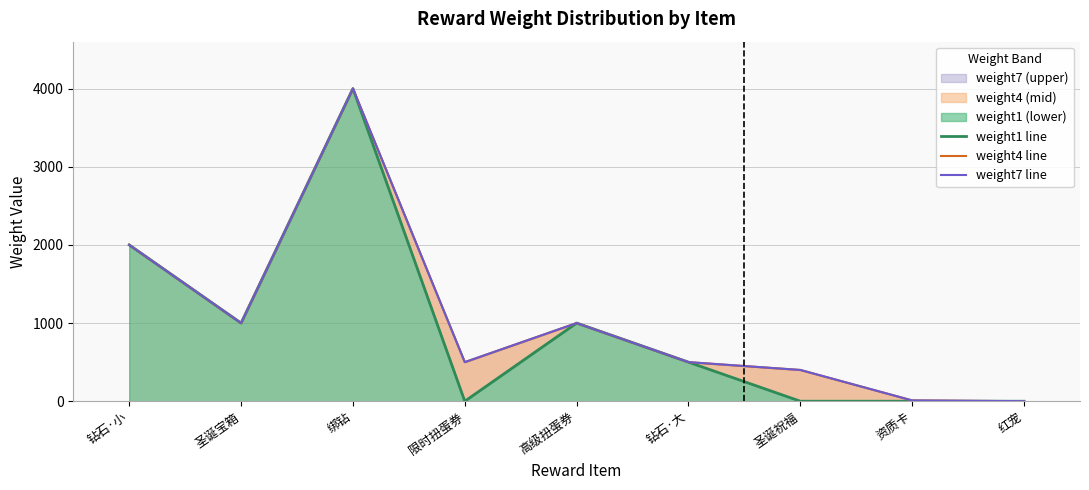

Reading left to right, list all the values displayed in this chart.

weight1 line: 钻石·小=2000	圣诞宝箱=1000	绑钻=4000	限时扭蛋券=0	高级扭蛋券=1000	钻石·大=500	圣诞祝福=0	资质卡=0	红宠=0
weight4 line: 钻石·小=2000	圣诞宝箱=1000	绑钻=4000	限时扭蛋券=500	高级扭蛋券=1000	钻石·大=500	圣诞祝福=400	资质卡=10	红宠=0
weight7 line: 钻石·小=2000	圣诞宝箱=1000	绑钻=4000	限时扭蛋券=500	高级扭蛋券=1000	钻石·大=500	圣诞祝福=400	资质卡=10	红宠=1